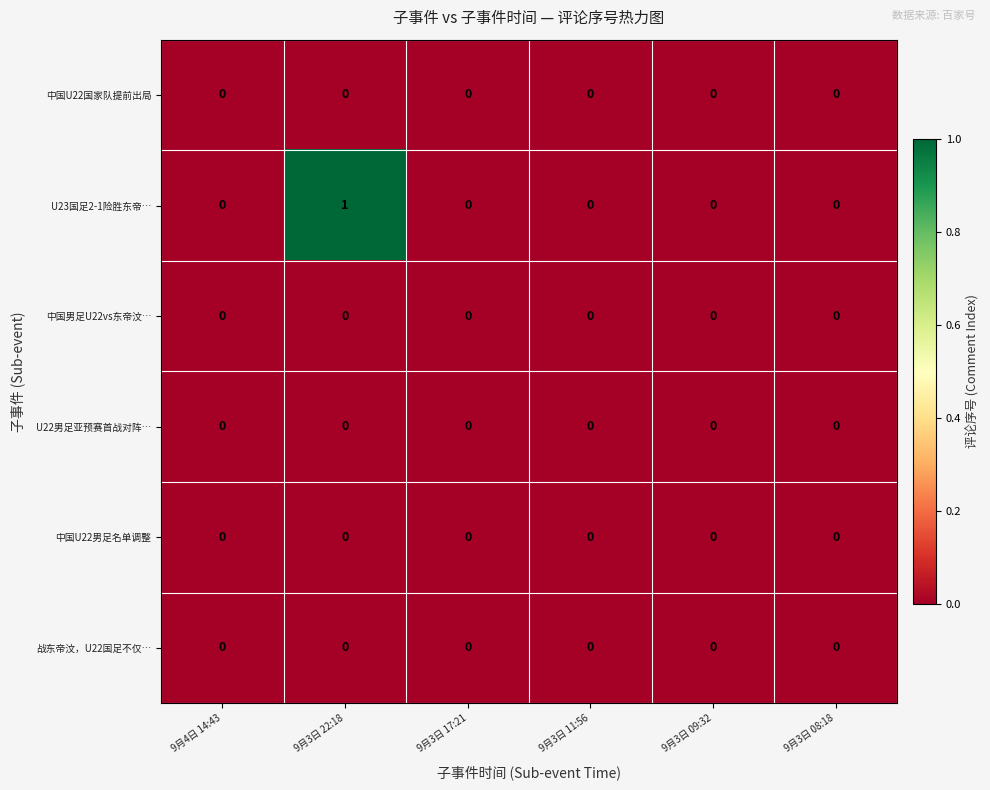

Which series has the largest total across all categories?

U23国足2-1险胜东帝…